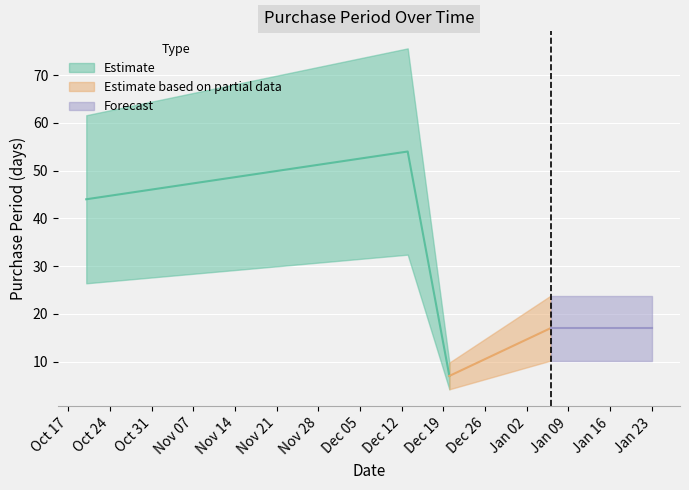

What is the label of the 1st point from the left?

2016-10-20